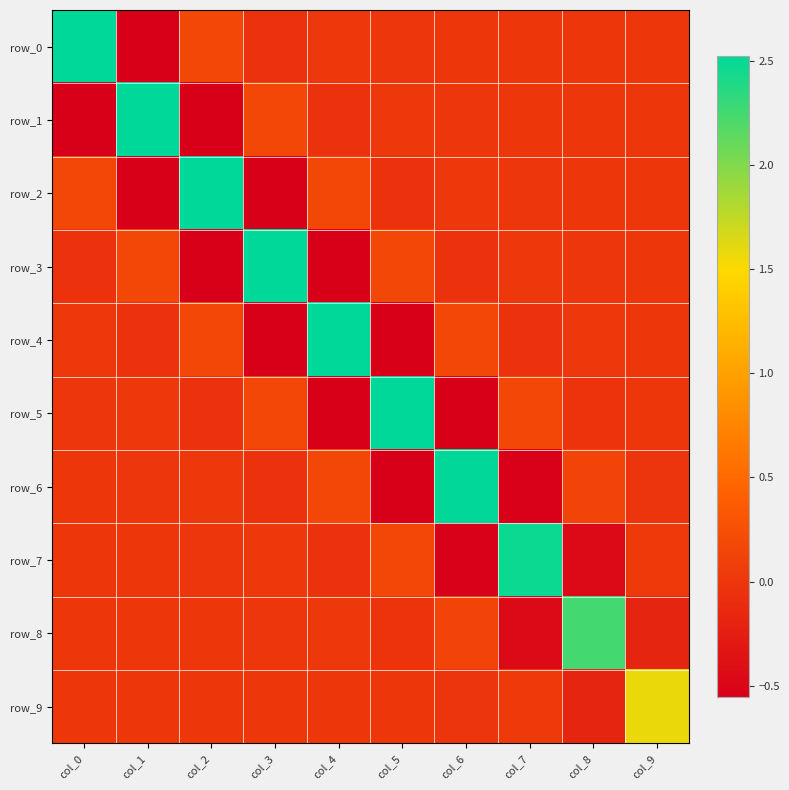

At which label does row_6 reach its peak?

col_6